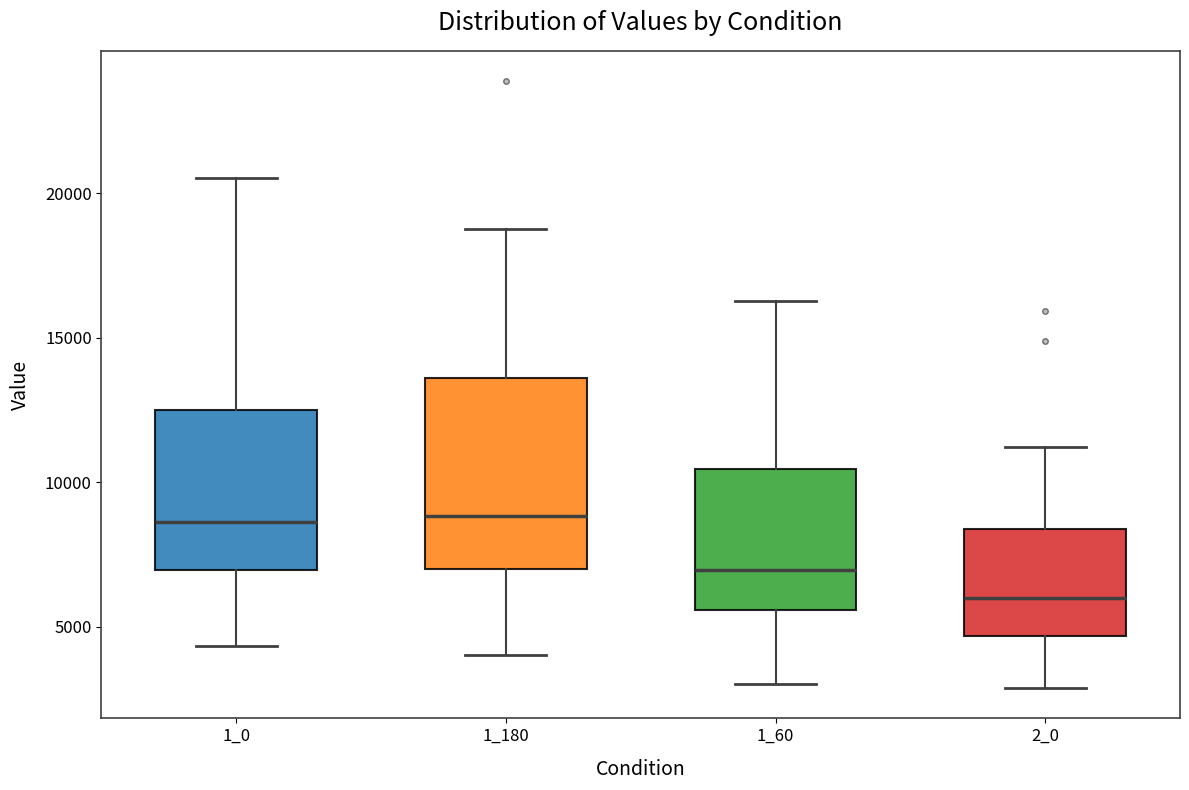

Reading left to right, read every box against the y-axis: the position of its median line, the range the box covers, and the ends of its whiskers. The values are not printed on the chart, so give them approximately, as read against the axis.

1_0: median 8500, box 7000 to 12500, whiskers 4500 to 20500
1_180: median 9000, box 7000 to 13500, whiskers 4000 to 18500
1_60: median 7000, box 5500 to 10500, whiskers 3000 to 16500
2_0: median 6000, box 4500 to 8500, whiskers 3000 to 11000